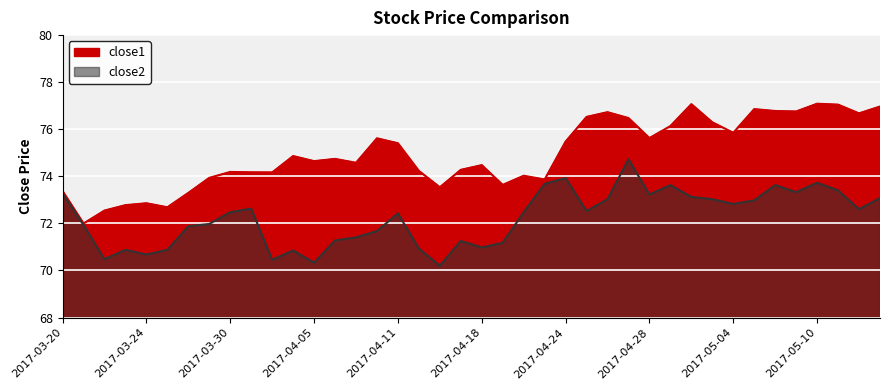

Reading left to right, extract all data points from this chart.

close1: 73.4	72.0	72.5	72.8	72.9	72.7	73.3	73.9	74.2	74.2	74.2	74.9	74.6	74.7	74.6	75.6	75.4	74.2	73.5	74.3	74.5	73.6	74.0	73.9	75.5	76.5	76.7	76.5	75.6	76.1	77.1	76.3	75.8	76.9	76.8	76.8	77.1	77.0	76.7	77.0
close2: 73.3	71.9	70.5	70.9	70.7	70.9	71.9	72.0	72.5	72.6	70.5	70.8	70.3	71.3	71.4	71.7	72.4	70.9	70.2	71.2	71.0	71.2	72.5	73.7	73.9	72.5	73.0	74.7	73.2	73.6	73.1	73.0	72.8	73.0	73.6	73.3	73.7	73.4	72.6	73.1